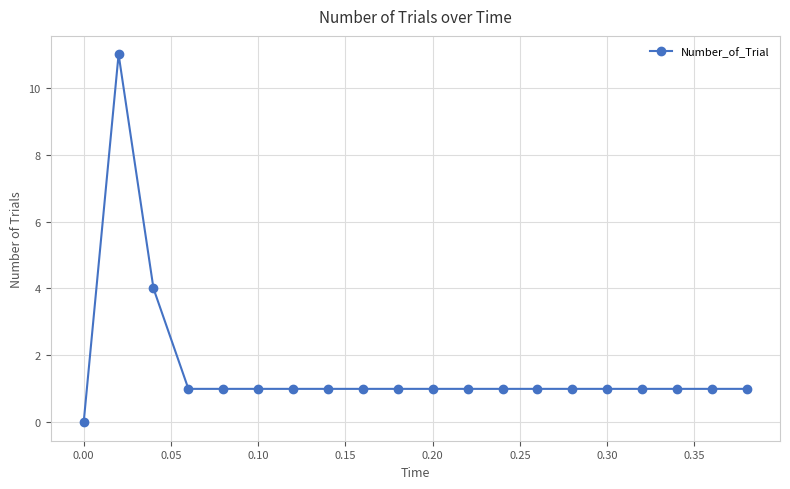

What is the average value?

2